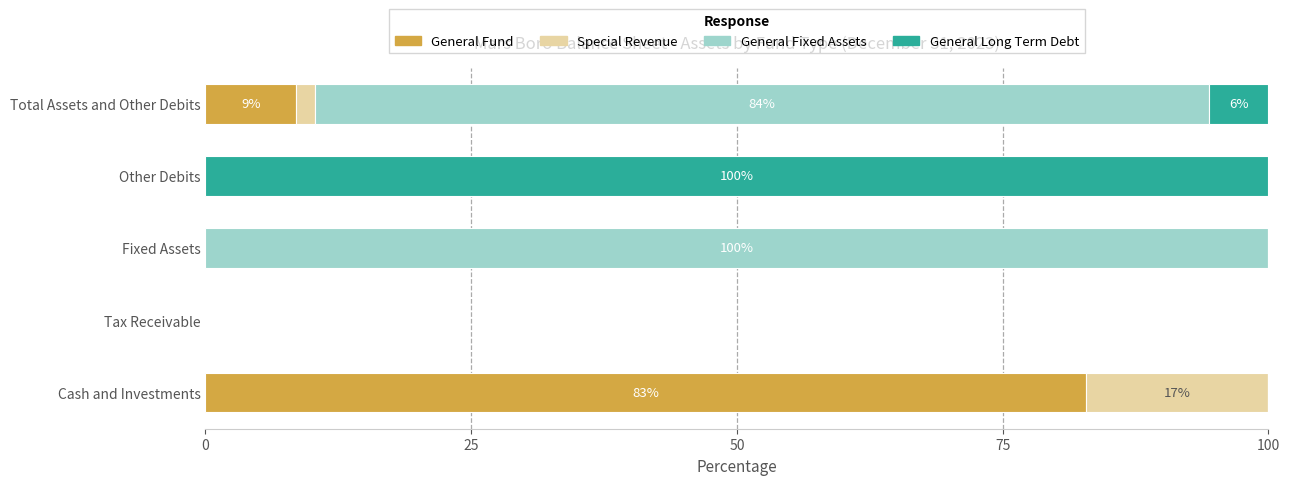

Where is General Fund nearest to the value 41?

Total Assets and Other Debits